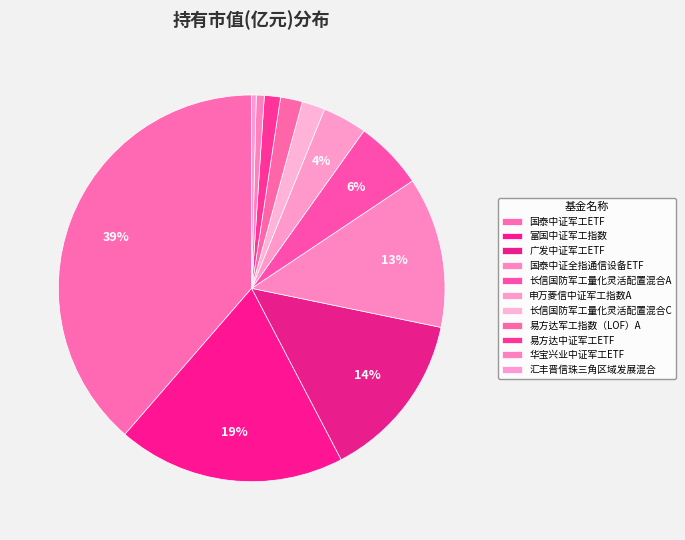

To the nearest percent, what is the combined percentage of 申万菱信中证军工指数A and 国泰中证军工ETF?

42%